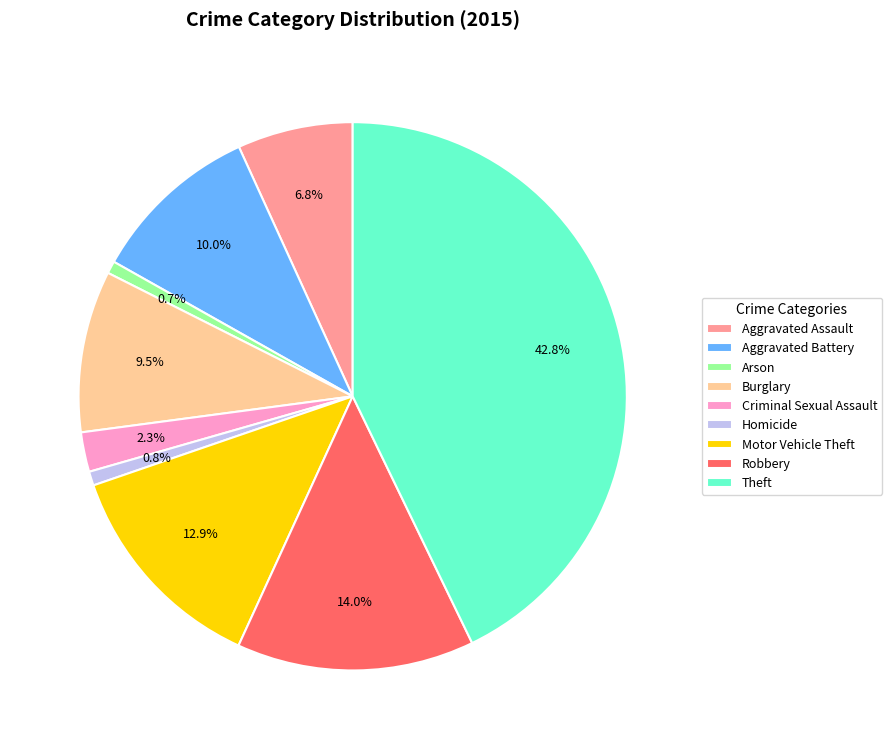

How many segments does this pie chart have?

9